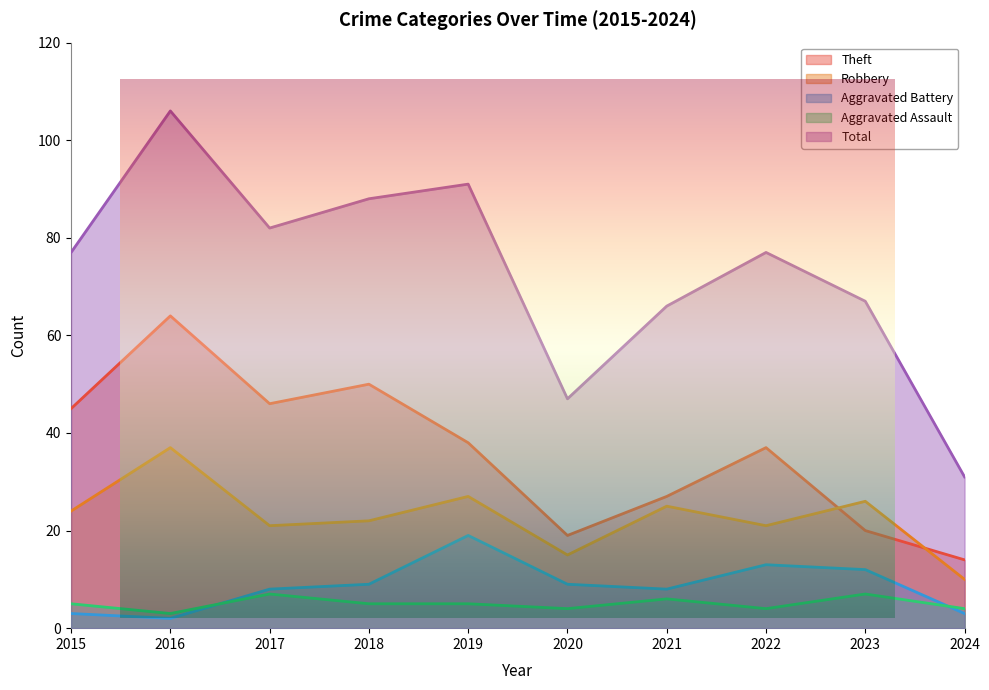

What is the difference between the maximum and minimum values in the Total series?

75